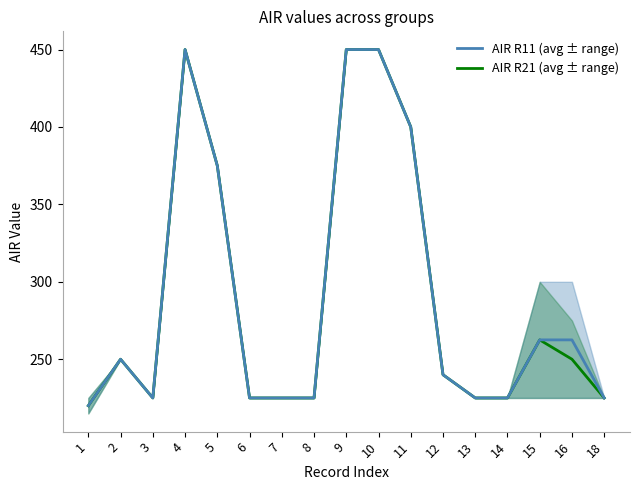

Reading right to left, what are all the values shown in this chart?

AIR (R21): 18=225.0	16=250.0	15=262.5	14=225.0	13=225.0	12=240.0	11=400.0	10=450.0	9=450.0	8=225.0	7=225.0	6=225.0	5=375.0	4=450.0	3=225.0	2=250.0	1=220.0
AIR (R11): 18=225.0	16=262.5	15=262.5	14=225.0	13=225.0	12=240.0	11=400.0	10=450.0	9=450.0	8=225.0	7=225.0	6=225.0	5=375.0	4=450.0	3=225.0	2=250.0	1=220.0